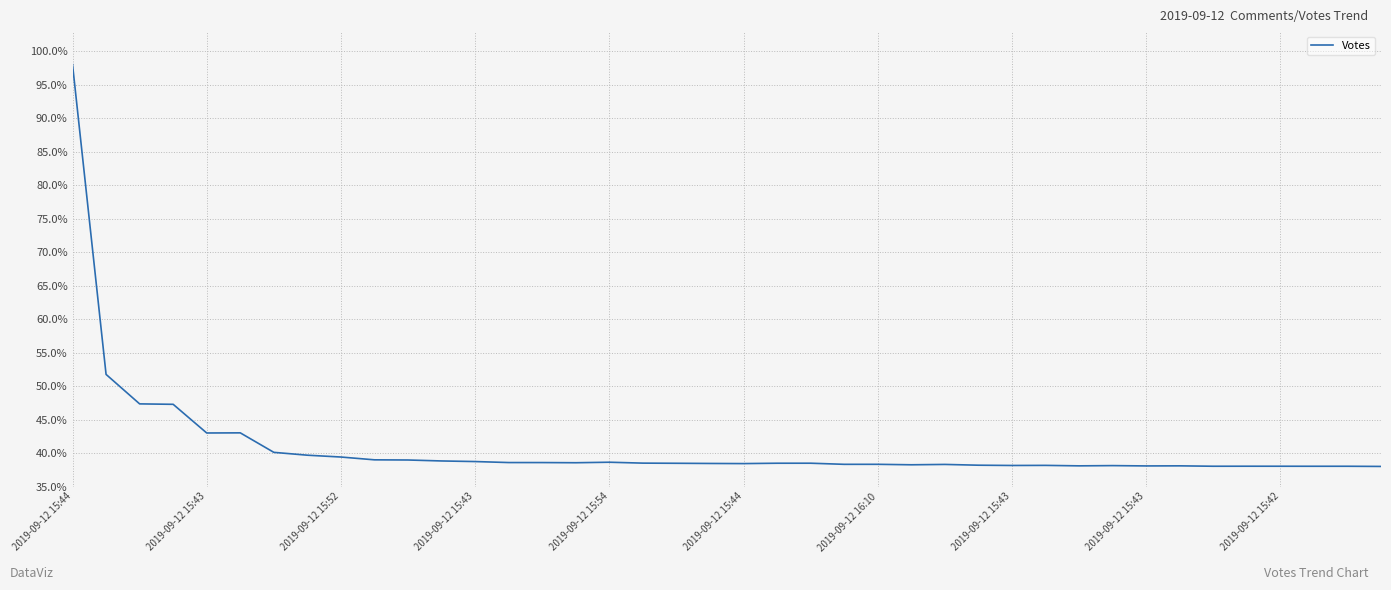

What is the difference between the maximum and minimum values?

60.0